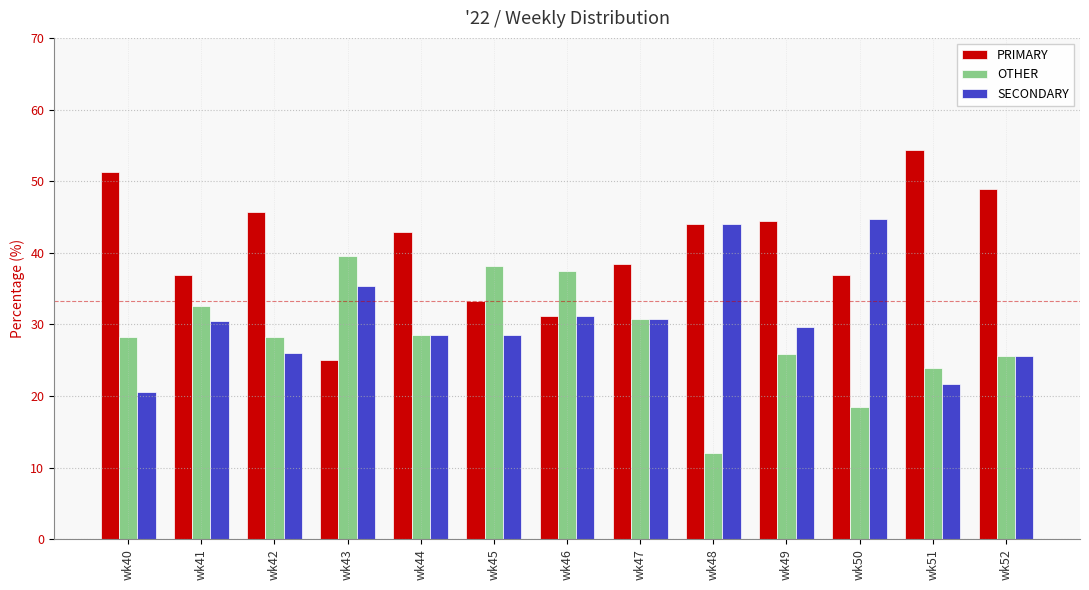

What is the value of the SECONDARY bar at the 6th from the left?

28.6